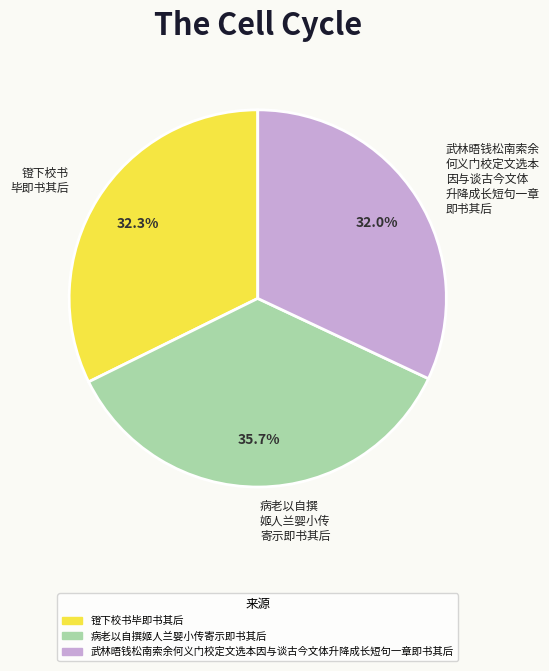

Between 镫下校书 毕即书其后 and 病老以自撰 姬人兰婴小传 寄示即书其后, which is larger?

病老以自撰 姬人兰婴小传 寄示即书其后